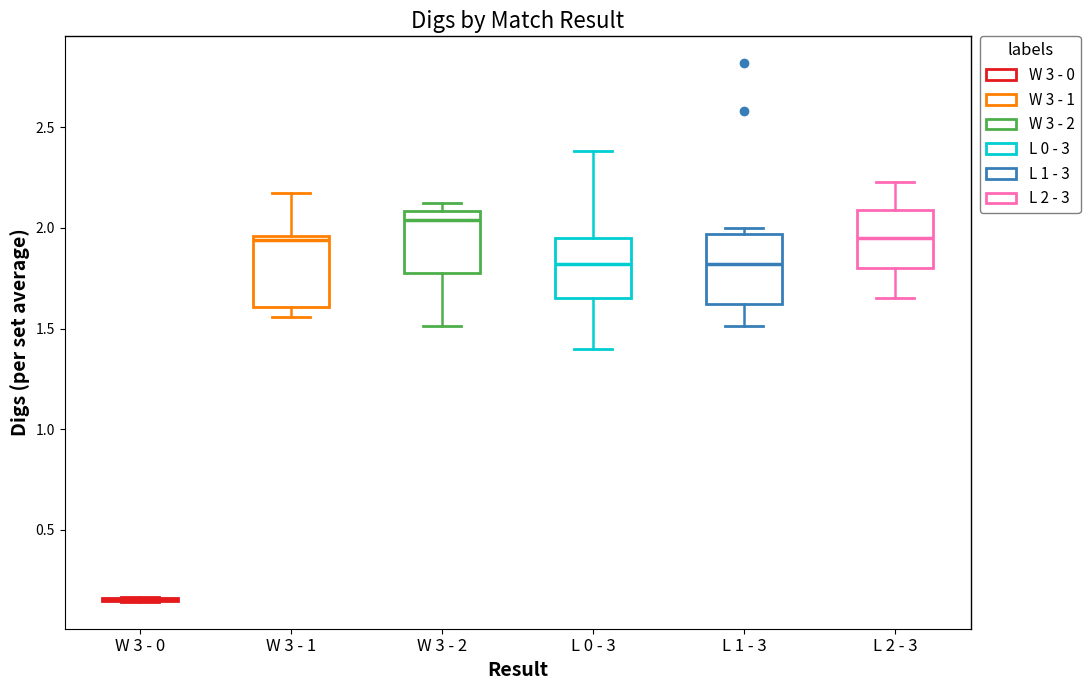

Reading left to right, transcribe this box plot: for each box, give where its median line is, the range the box spans, and where its two whiskers end, as read against the y-axis. The values are not printed on the chart, so give them approximately, as read against the axis.

W 3 - 0: box collapsed to a line at 0.15, whiskers 0.15 to 0.15
W 3 - 1: median 1.95 (just below the box's upper edge), box 1.60 to 1.95, whiskers 1.55 to 2.15
W 3 - 2: median 2.05, box 1.80 to 2.10, whiskers 1.50 to 2.15
L 0 - 3: median 1.80, box 1.65 to 1.95, whiskers 1.40 to 2.40
L 1 - 3: median 1.80, box 1.60 to 1.95, whiskers 1.50 to 2.00
L 2 - 3: median 1.95, box 1.80 to 2.10, whiskers 1.65 to 2.25